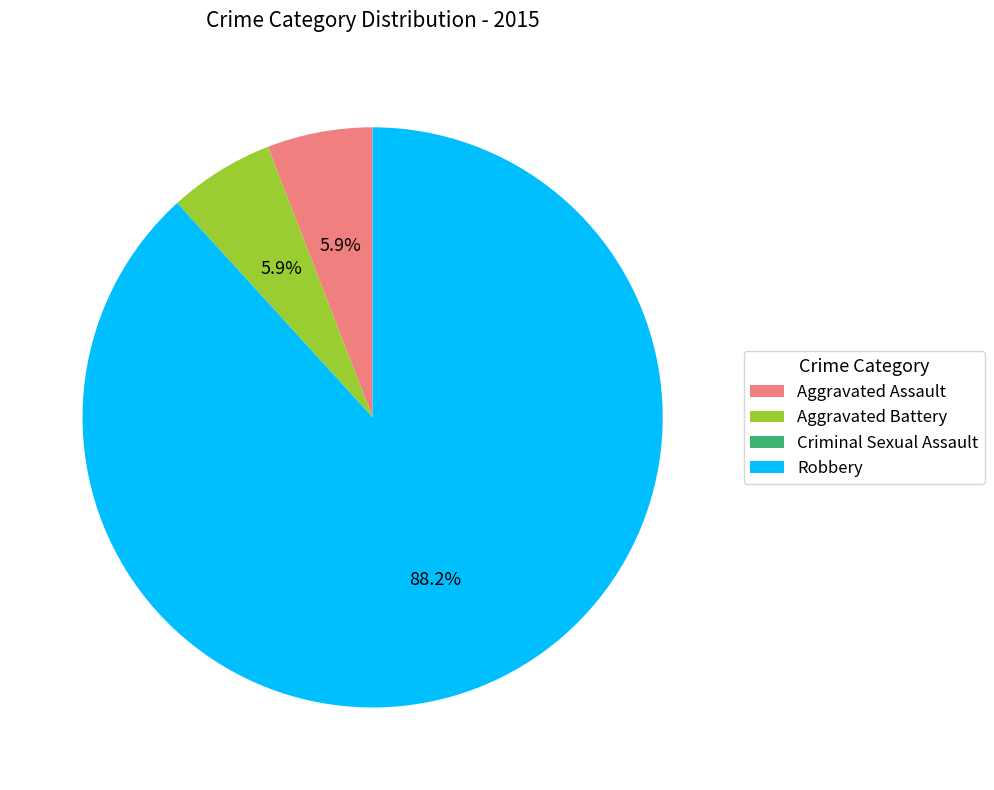

Which slice is the largest?

Robbery